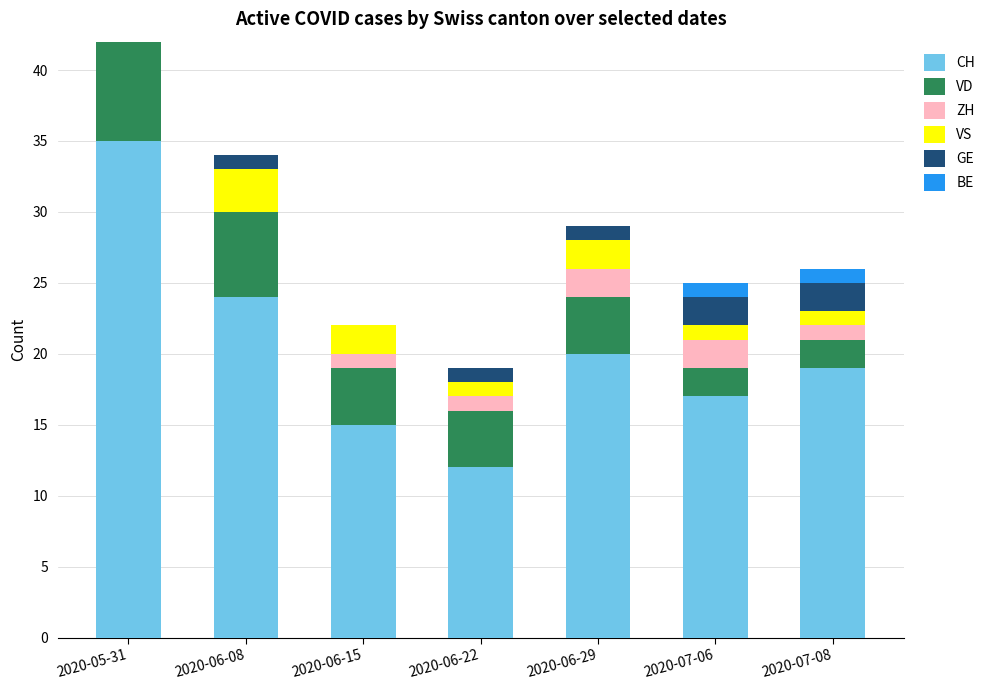

What is the difference between the highest and lowest values at 2020-06-15?

15